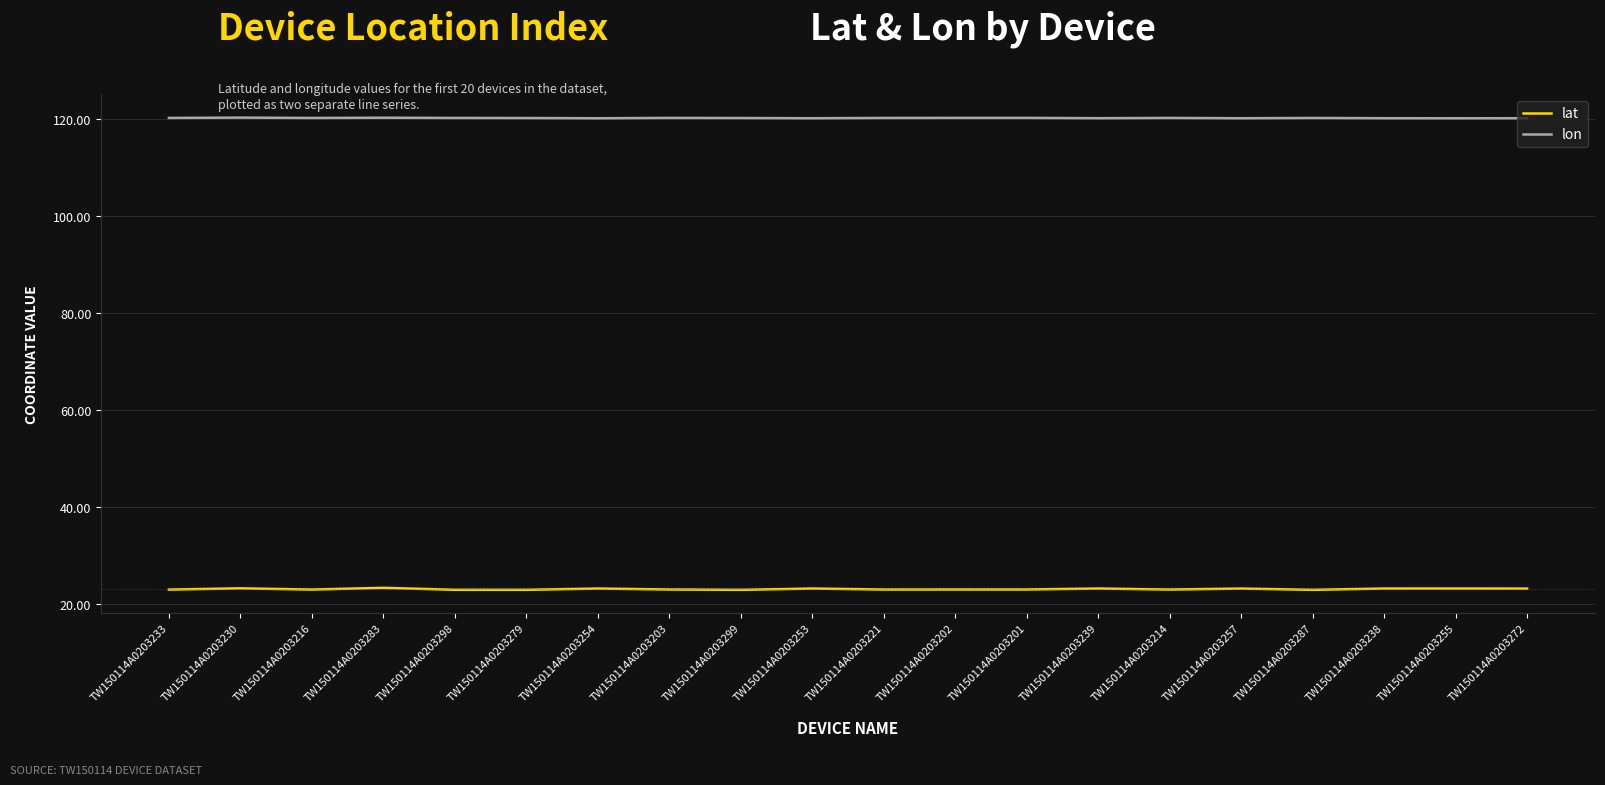

What is the total value across all series at TW150114A0203201?

143.3